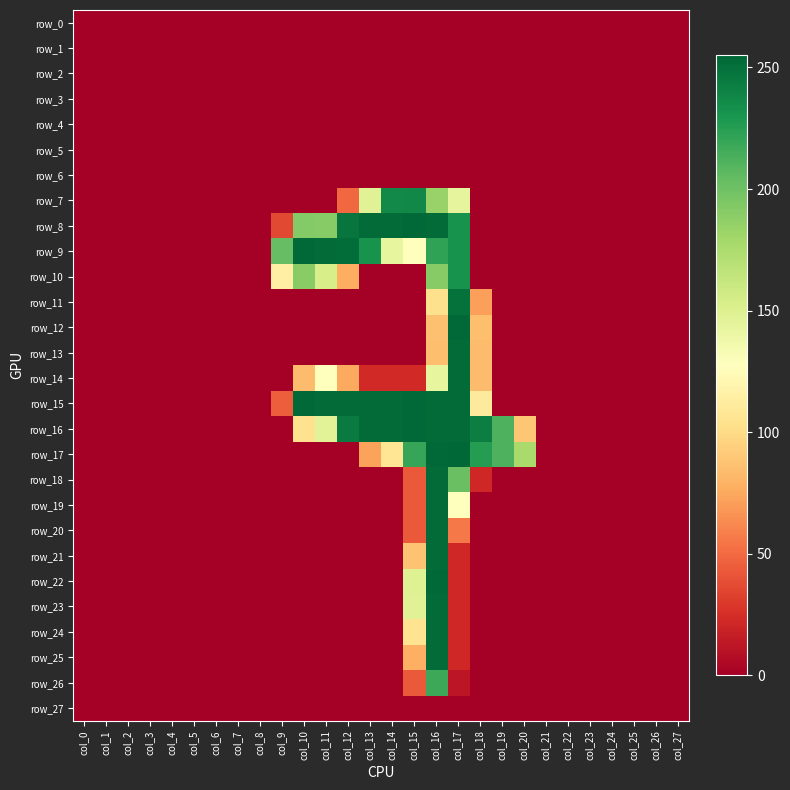

How many categories are shown in the chart?

28